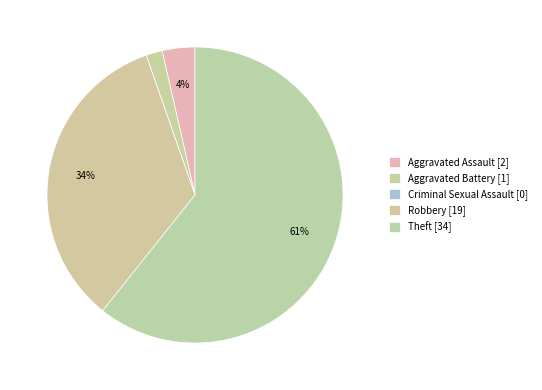

Count the number of slices in the pie.

5